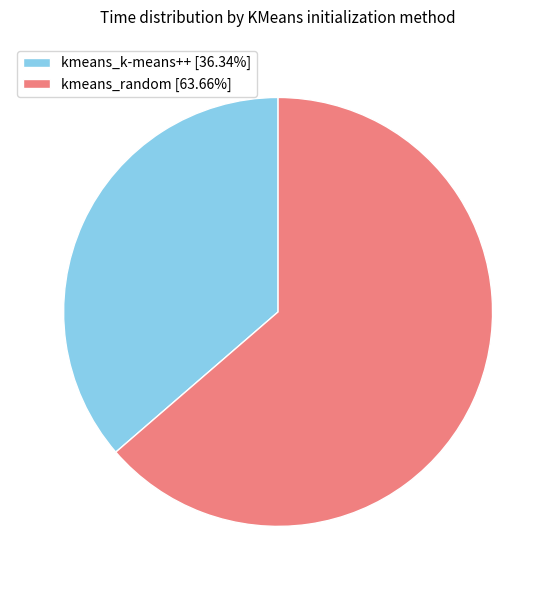

Is the sum of kmeans_k-means++ [36.34%] and kmeans_random [63.66%] greater than half?

Yes